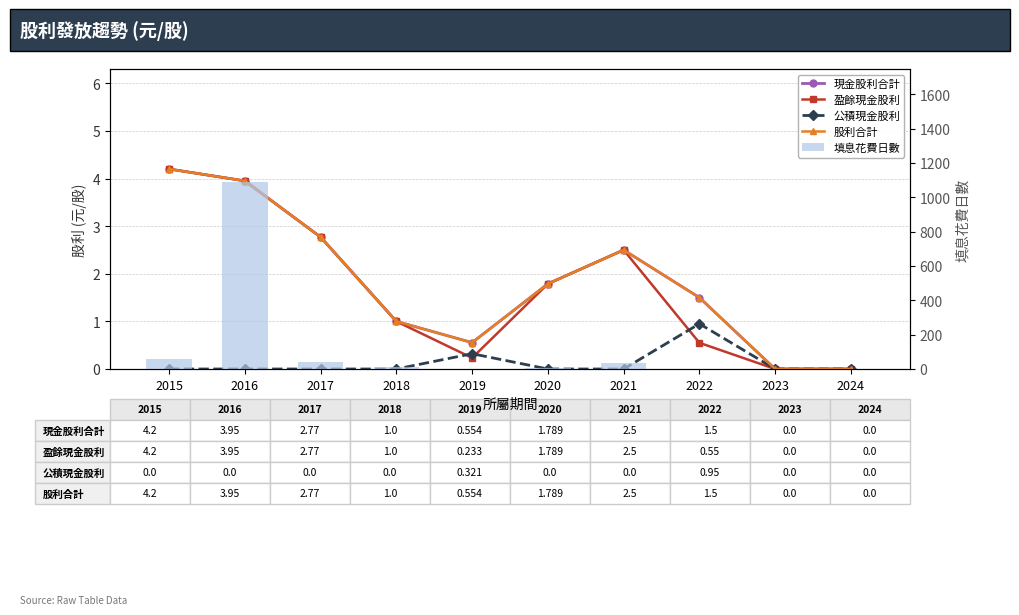

What is the sum of the 現金股利合計 values at 2018 and 2024?

1.0